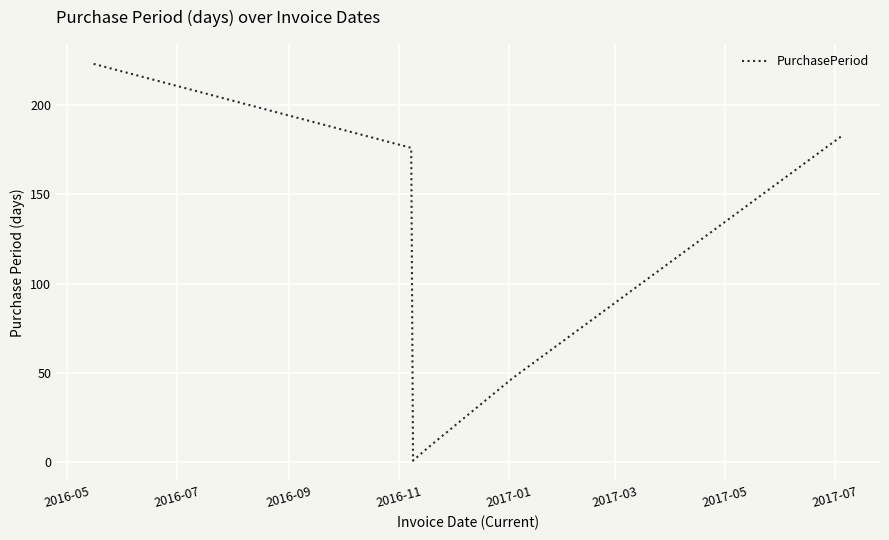

True or false: there are more than 1 points higher than both neighbors.

False